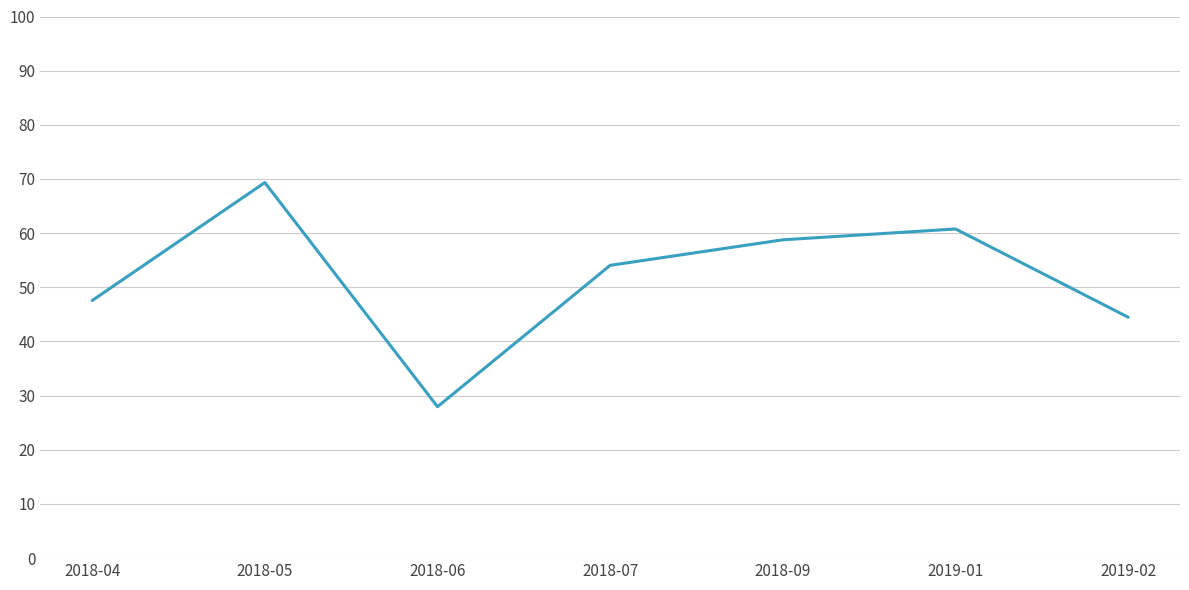

List the labels in order of value, smallest first.

2018-06, 2019-02, 2018-04, 2018-07, 2018-09, 2019-01, 2018-05